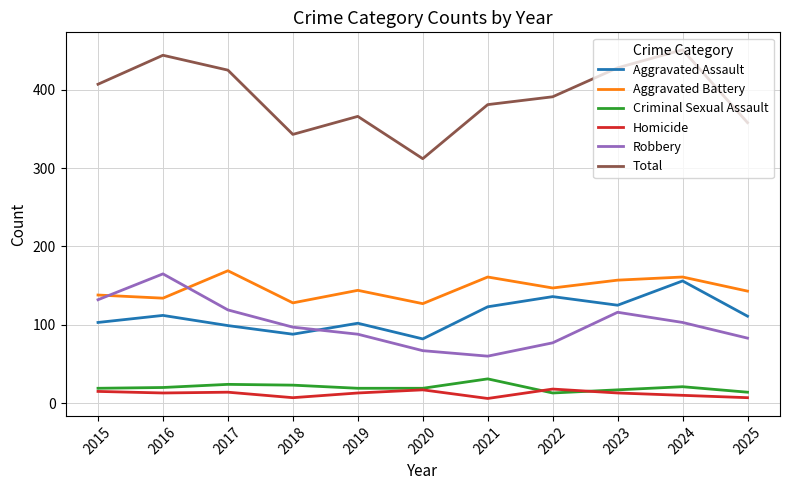

True or false: Homicide and Criminal Sexual Assault intersect in this chart.

True